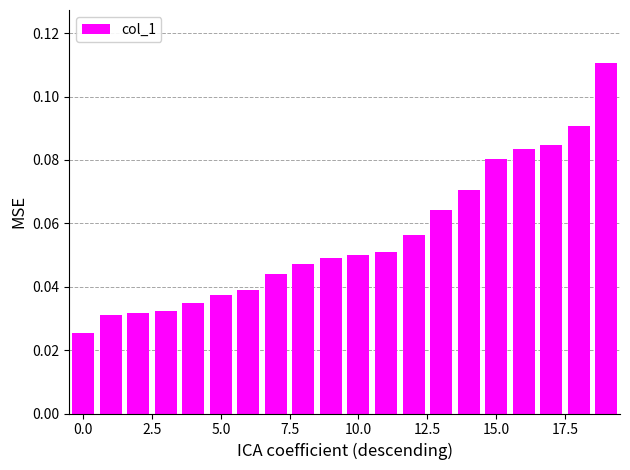

What is the sum of all values?

1.1